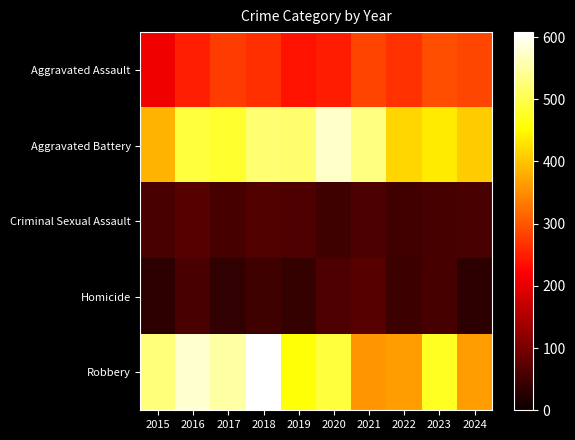

Count the number of categories in the chart.

10